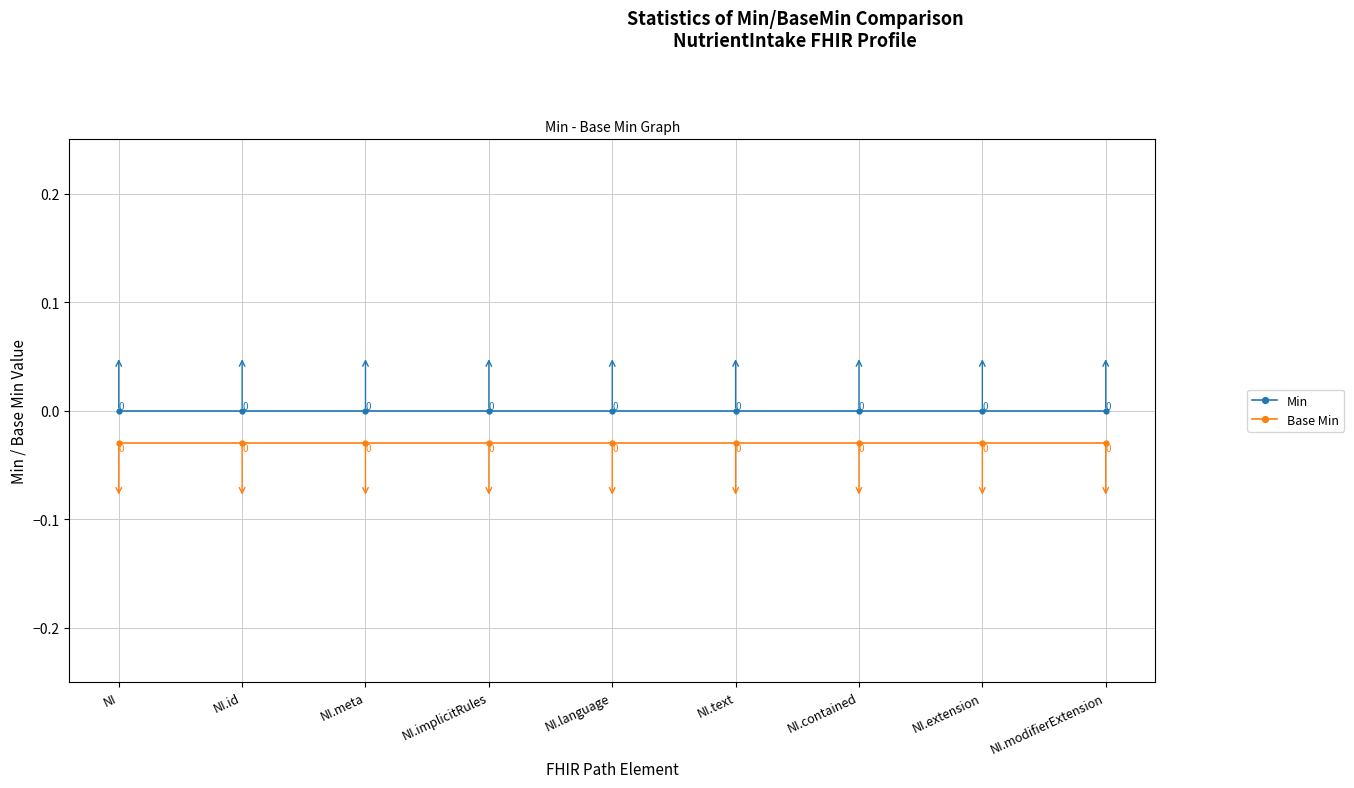

True or false: Min and Base Min cross at least once.

False